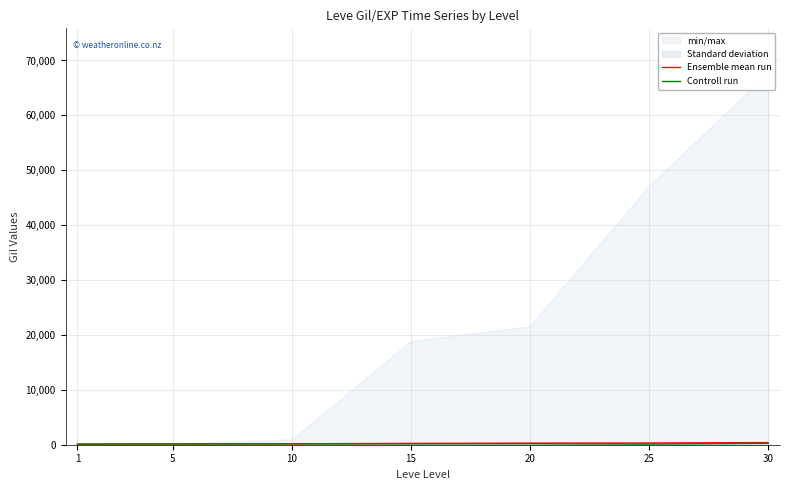

Reading left to right, transcribe all the data shown in this chart.

Ensemble mean run: 113	140	168	236	292	310	389
Controll run: 113	140	170	173	192	114	265